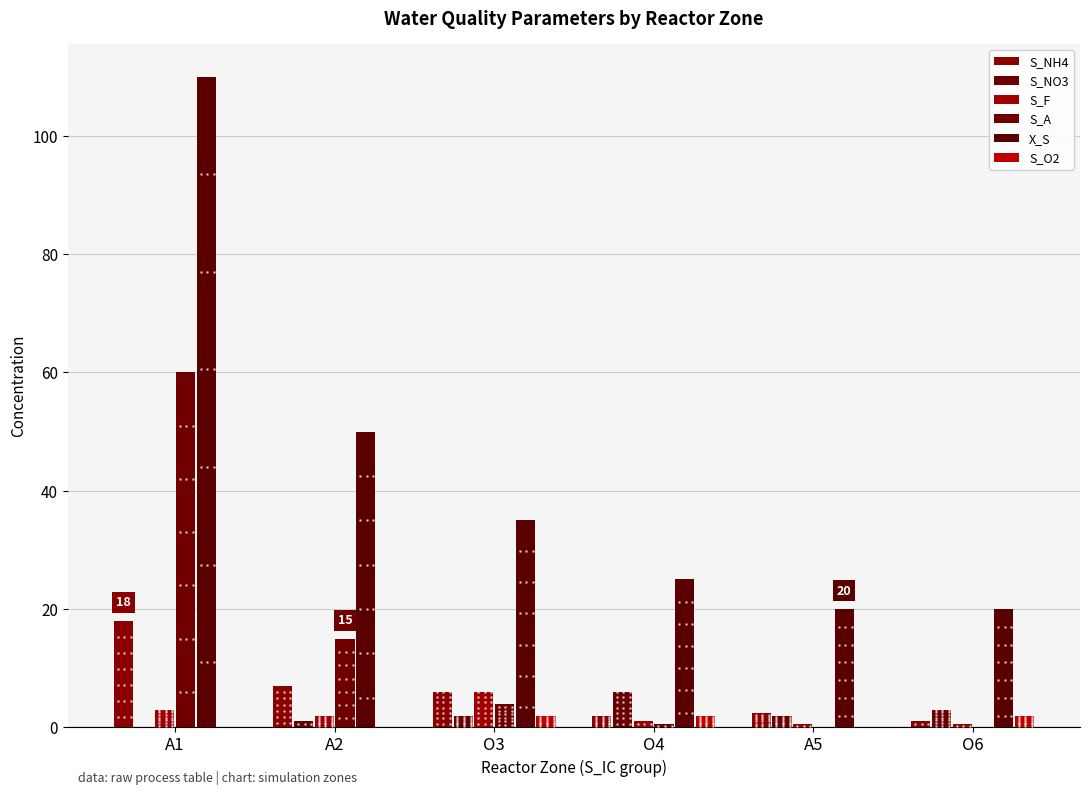

What is the label of the 3rd bar from the left?

O3